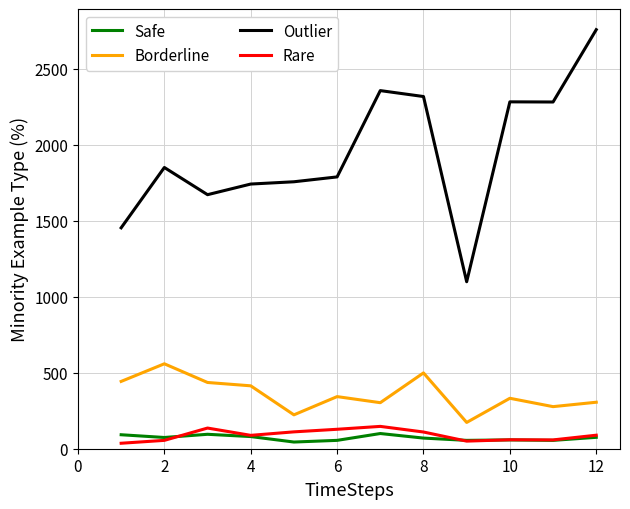

Is this an area chart (filled region under the line)?

No